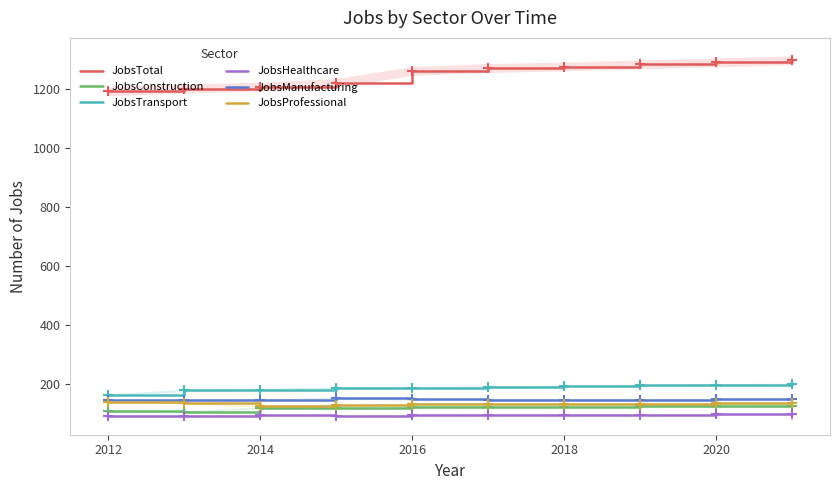

True or false: JobsTotal has more than 2 points higher than both neighbors.

False